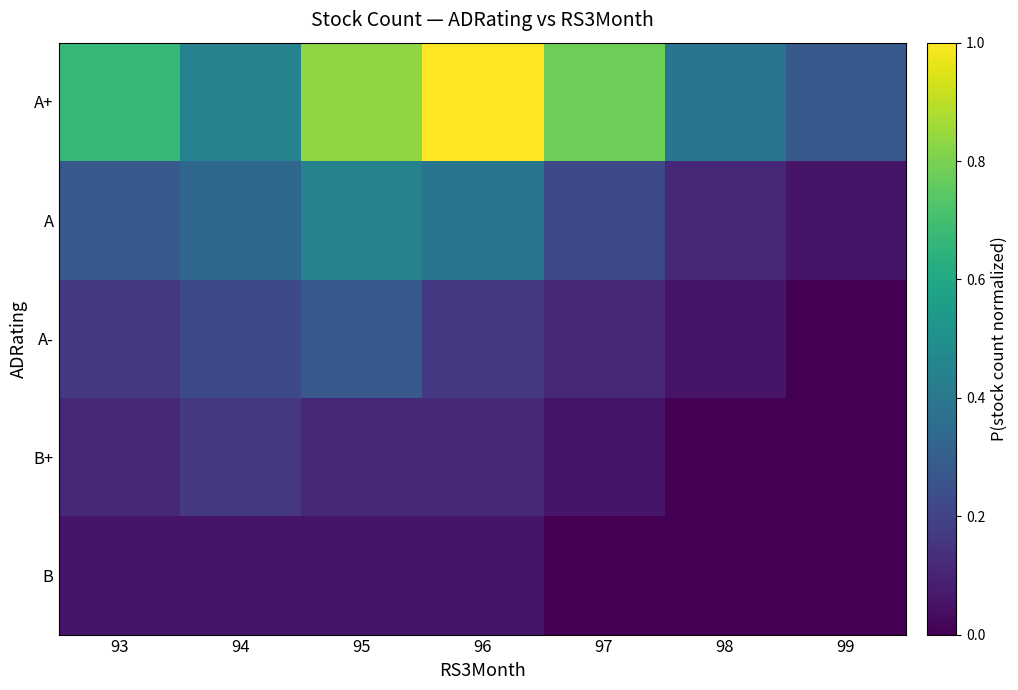

Between 95 and 98, which is larger?

95